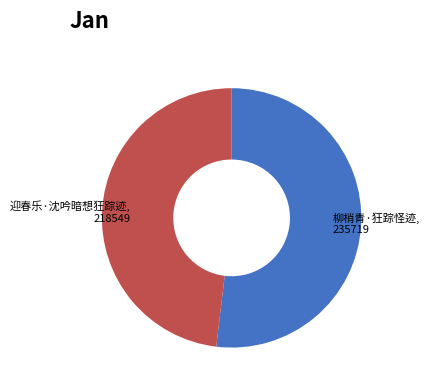

Is there a majority slice in this chart?

Yes